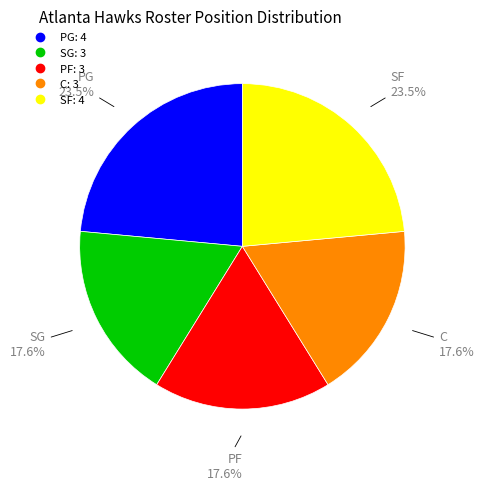

How many segments does this pie chart have?

5